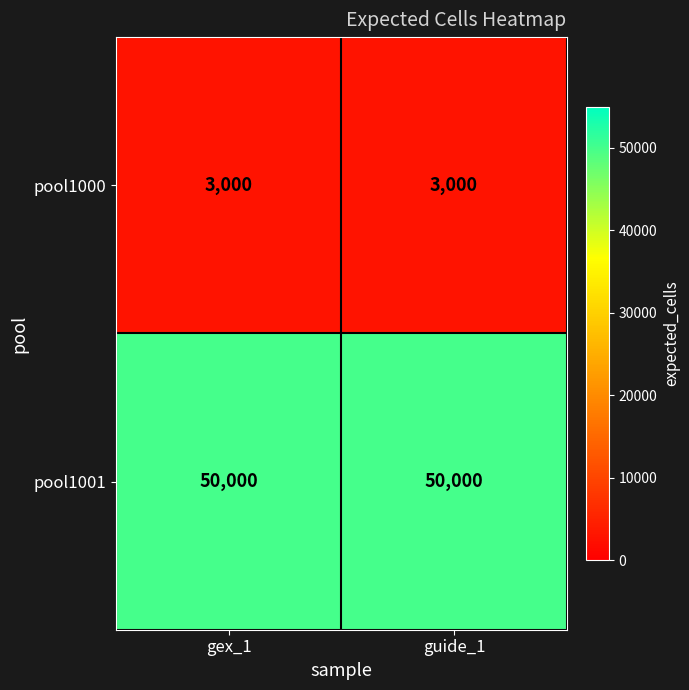

What is the spread (max minus min) of values at guide_1?

47000